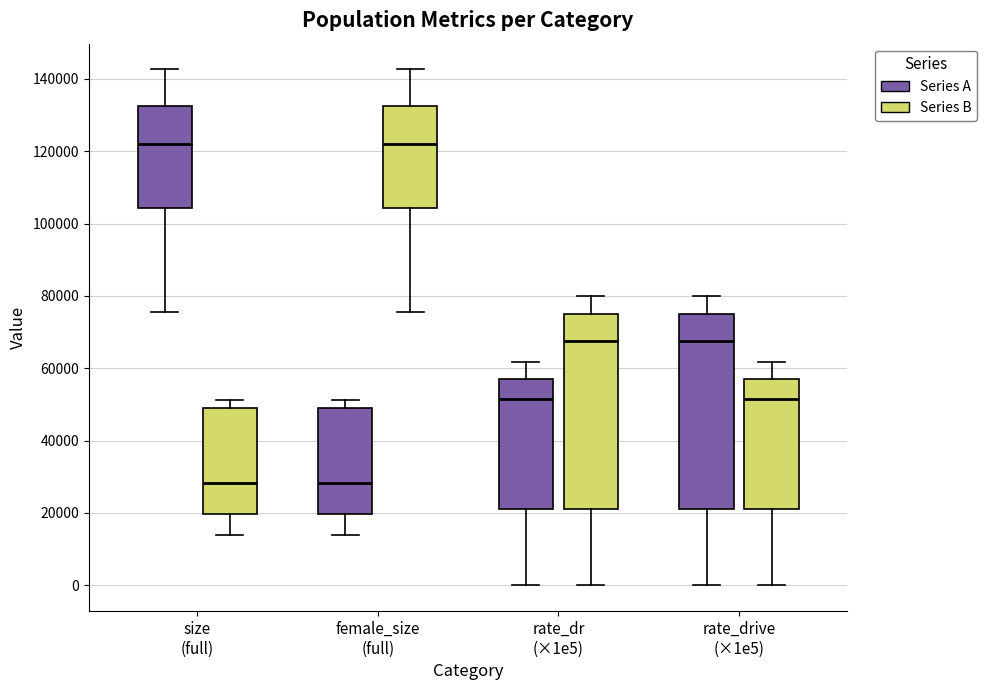

Where does the upper whisker of the box for rate_drive (×1e5) (Series B) end on the y-axis? The values are not printed on the chart, so give them approximately, as read against the axis.

62000